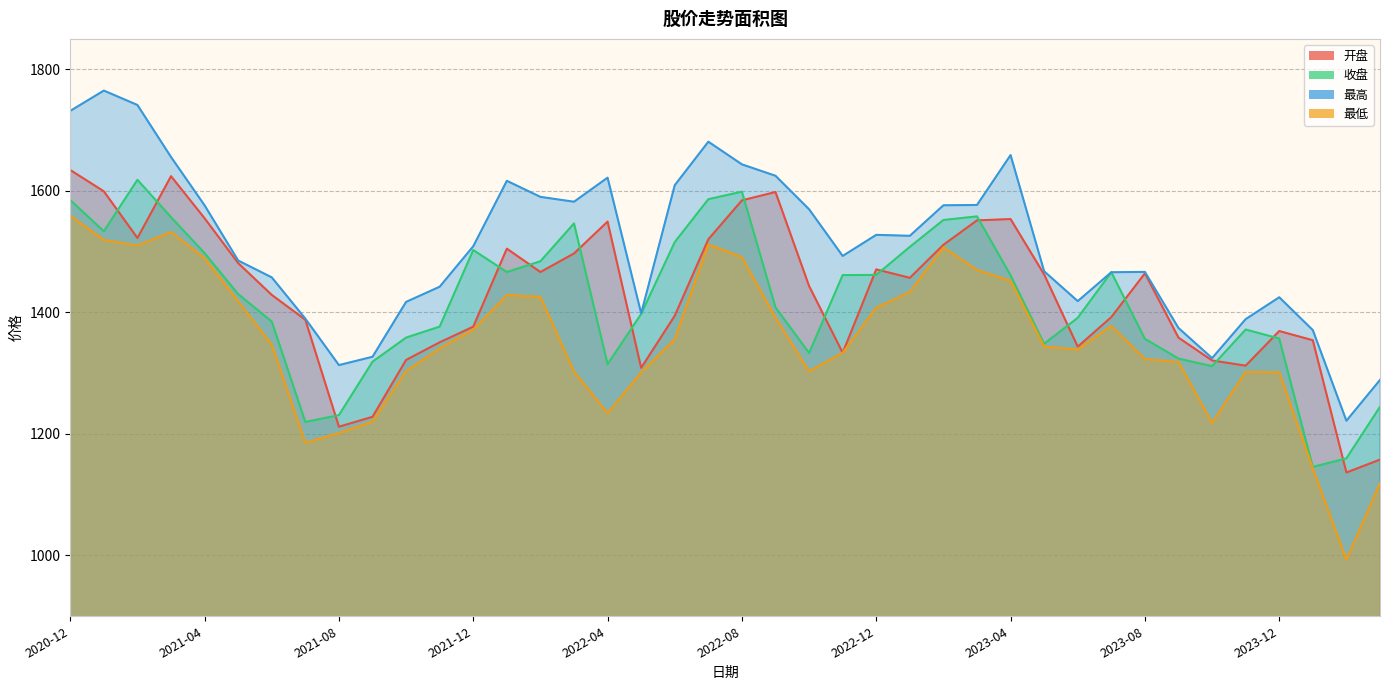

The 最低 series shows 1489.1 at 2021-04. True or false?

True